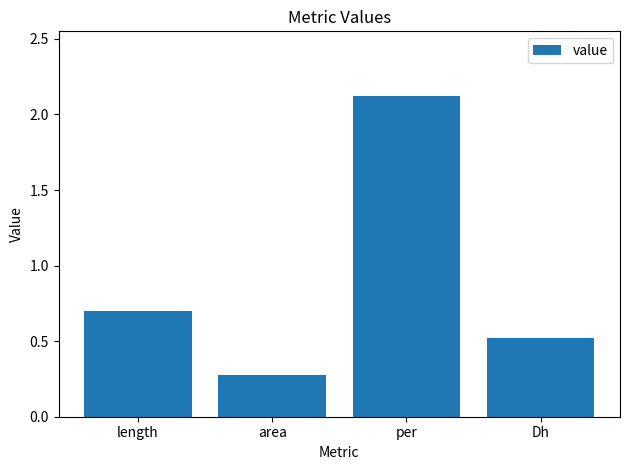

The chart shows a value of 2.1 at per. True or false?

True